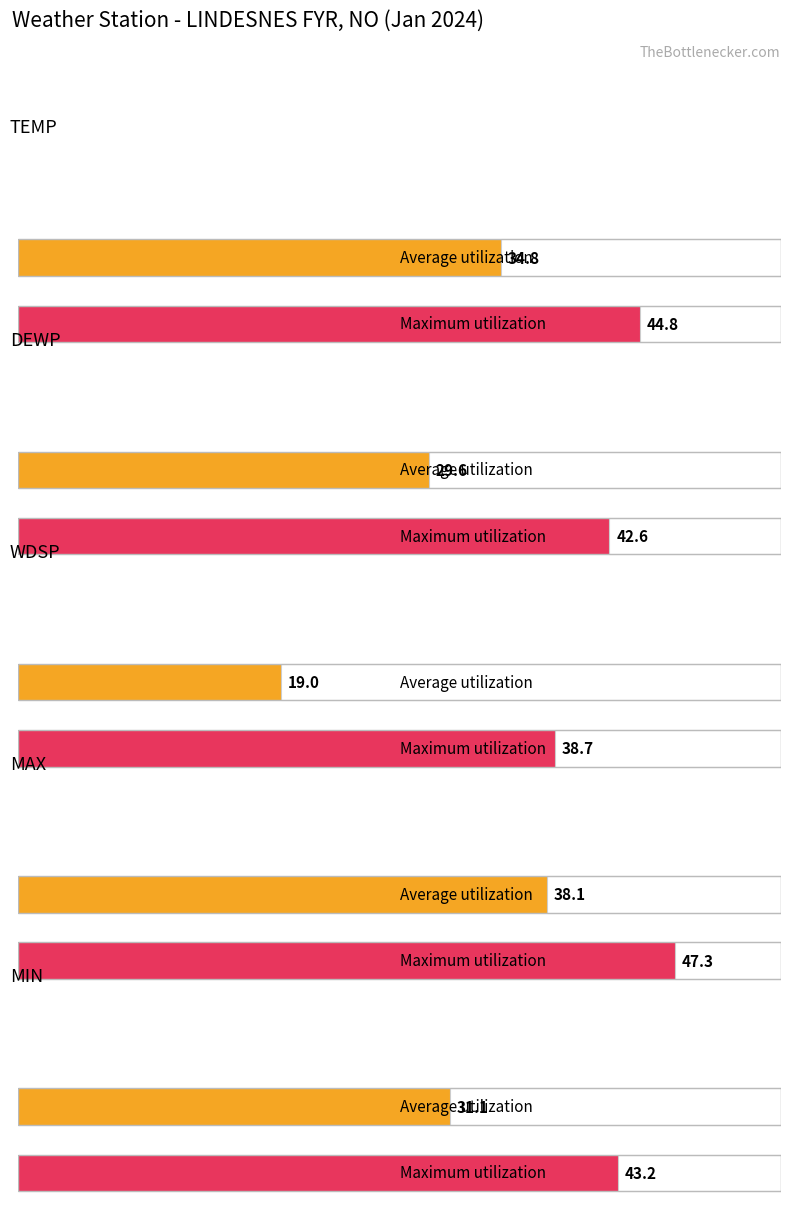

How many data points does each series have?

5